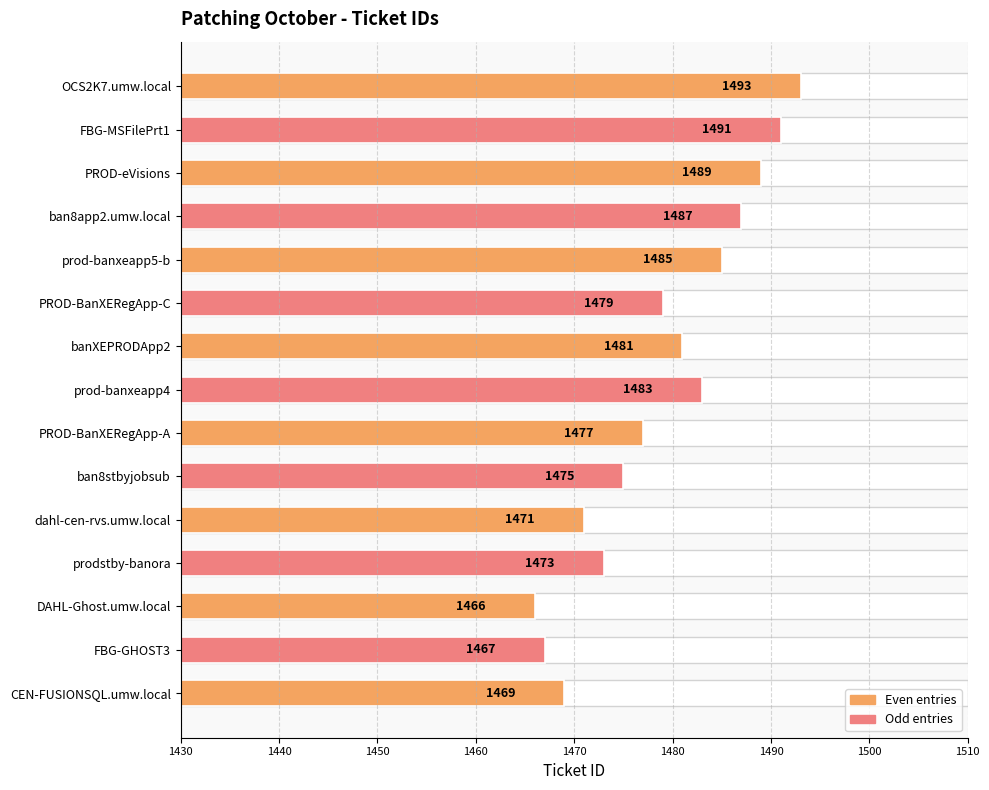

The value at OCS2K7.umw.local is 2007. True or false?

False